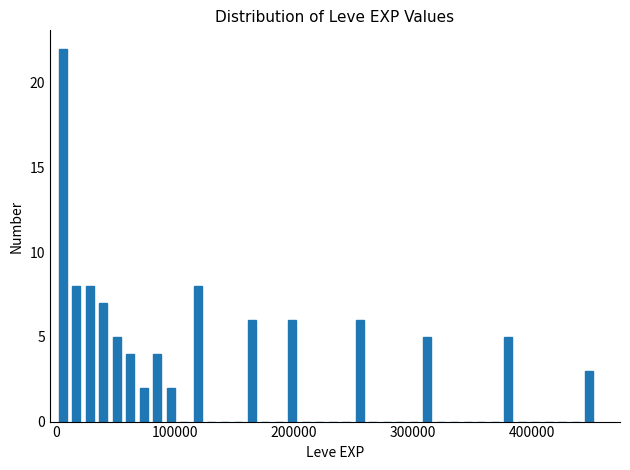

Read against the x-axis, roughly where is the centre of the tallest bar?

10000